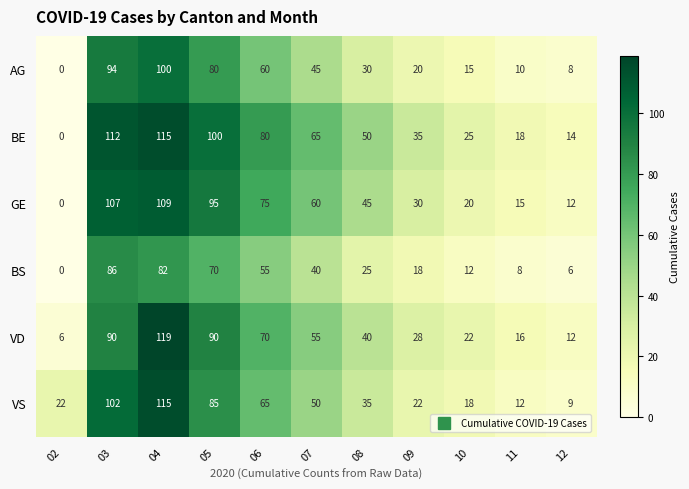

At which category does the chart reach its minimum across all series?

02